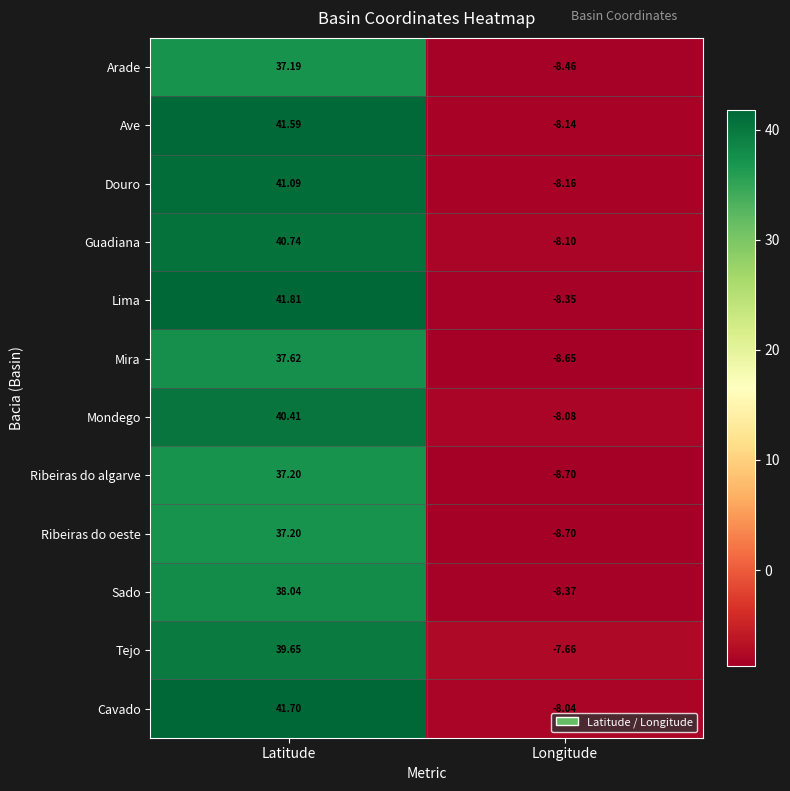

Is the value of Sado at Latitude greater than the value of Ribeiras do algarve at Latitude?

Yes